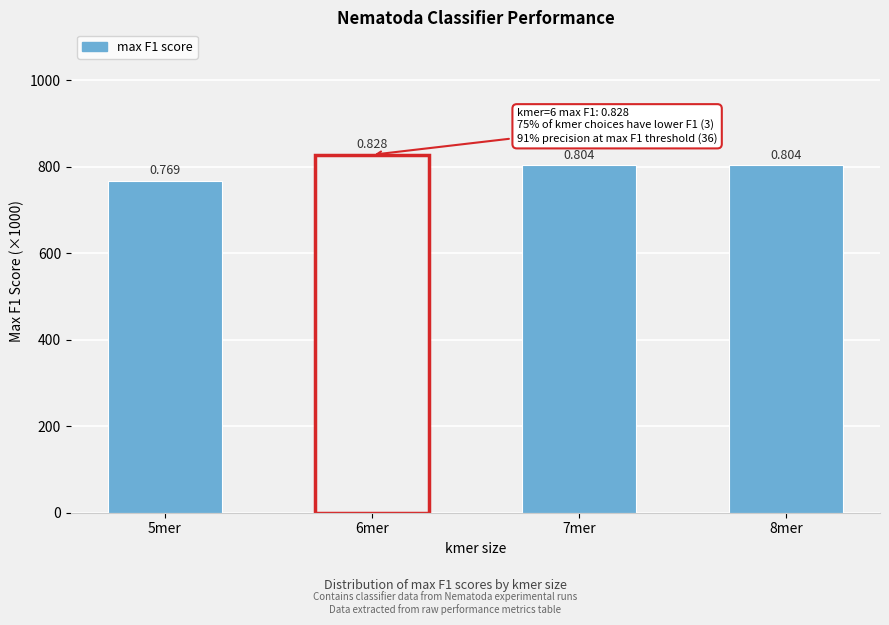

Are the bars horizontal?

No